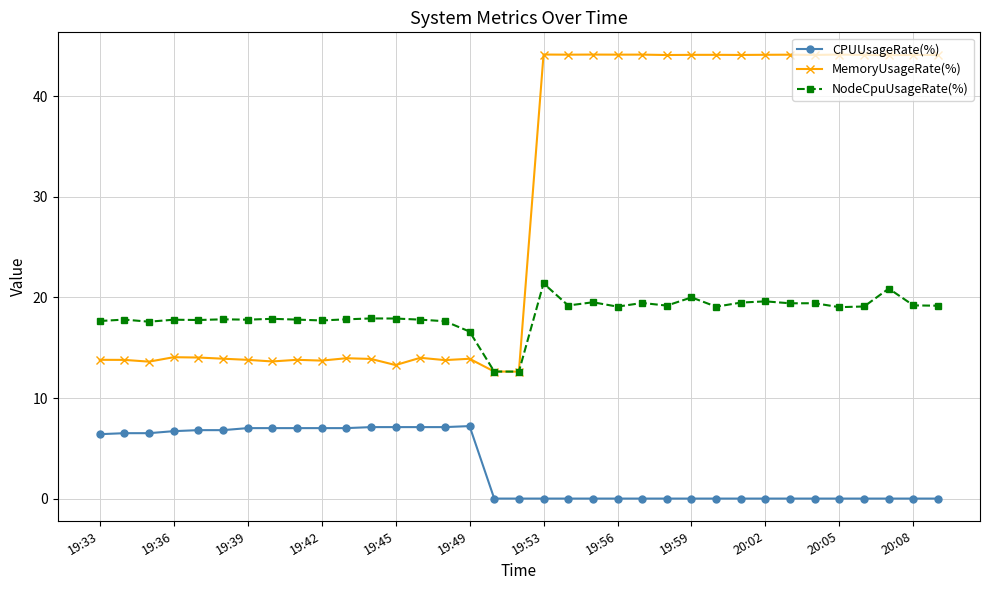

Rank the series by their maximum value, from lowest to highest.

CPUUsageRate(%), NodeCpuUsageRate(%), MemoryUsageRate(%)